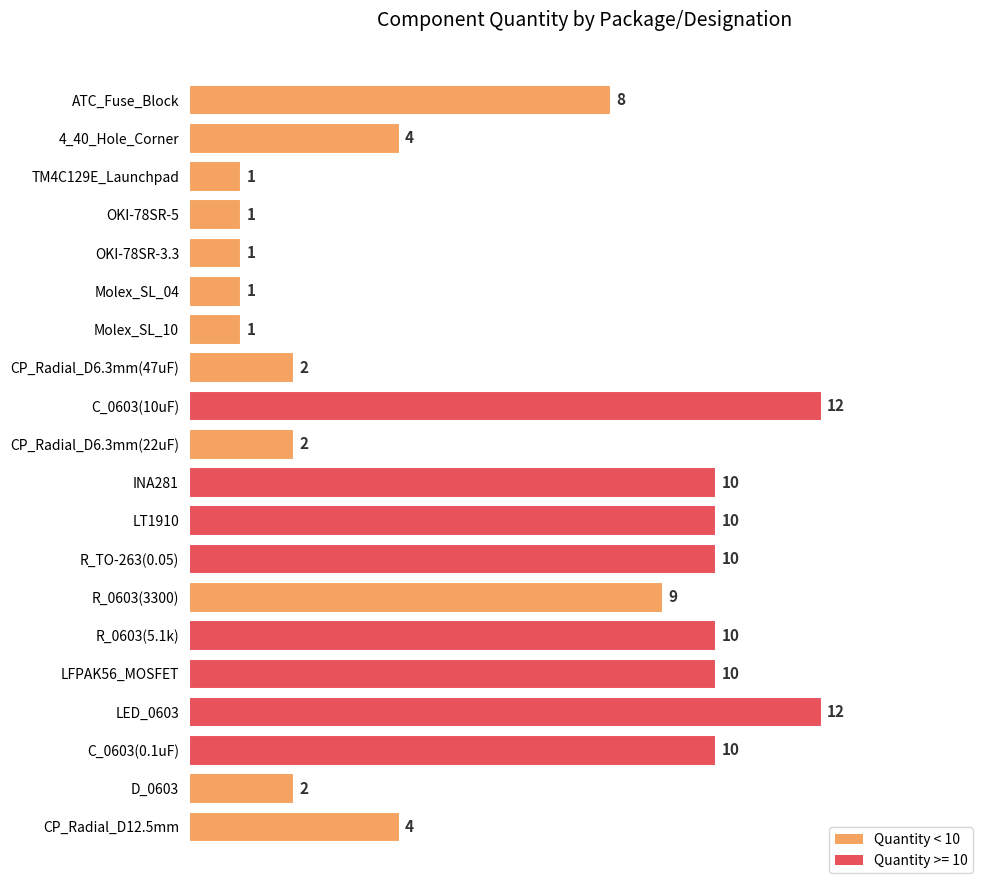

Read the value at 4_40_Hole_Corner, to the nearest 5.

5